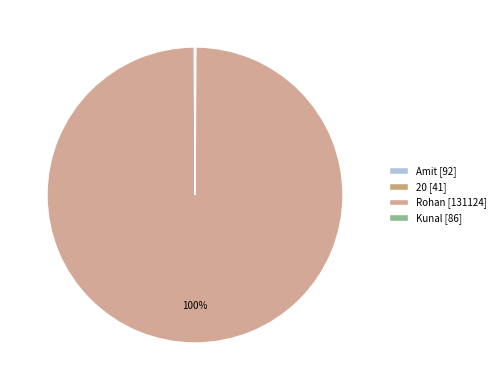

What percentage is the Rohan slice, to the nearest percent?

100%